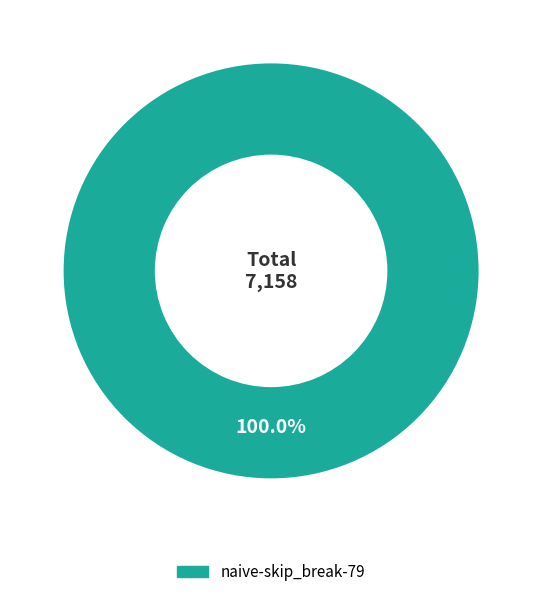

Do async-skip_break-79 and naive-skip_break-79 together represent more than half of the pie?

Yes